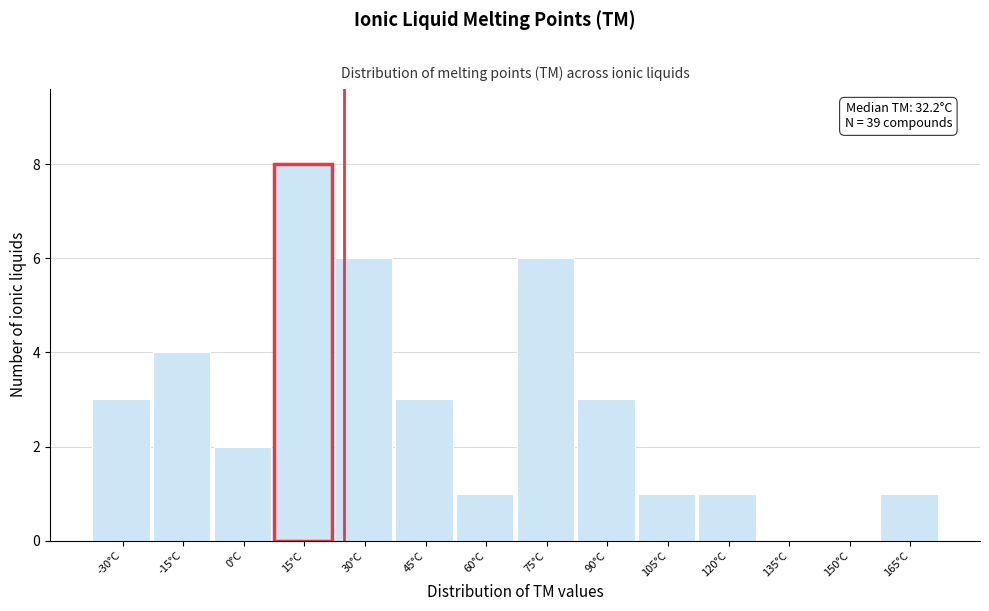

Reading right to left, transcribe all the data shown in this chart.

165°C=1	150°C=0	135°C=0	120°C=1	105°C=1	90°C=3	75°C=6	60°C=1	45°C=3	30°C=6	15°C=8	0°C=2	-15°C=4	-30°C=3